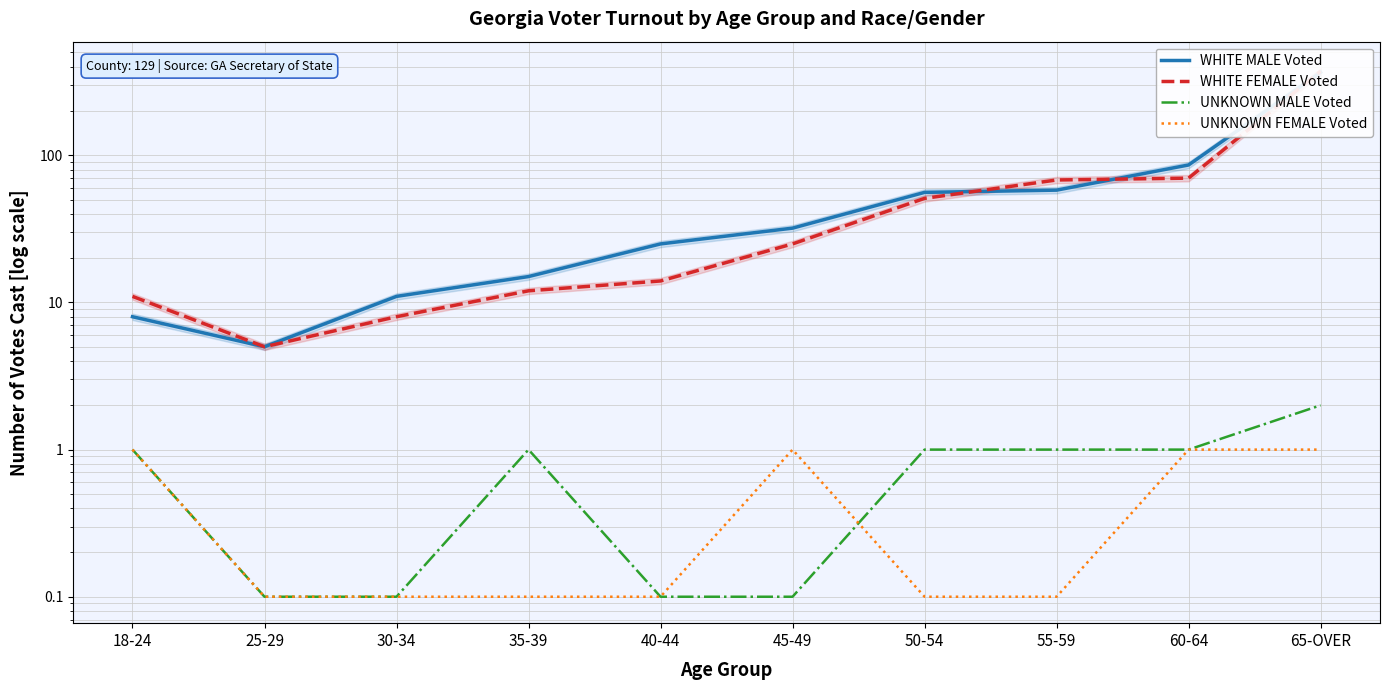

Reading left to right, extract all data points from this chart.

WHITE MALE Voted: 18-24=8.0	25-29=5.0	30-34=11.0	35-39=15.0	40-44=25.0	45-49=32.0	50-54=56.0	55-59=58.0	60-64=86.0	65-OVER=366.0
WHITE FEMALE Voted: 18-24=11.0	25-29=5.0	30-34=8.0	35-39=12.0	40-44=14.0	45-49=25.0	50-54=51.0	55-59=68.0	60-64=70.0	65-OVER=373.0
UNKNOWN MALE Voted: 18-24=1.0	25-29=0.1	30-34=0.1	35-39=1.0	40-44=0.1	45-49=0.1	50-54=1.0	55-59=1.0	60-64=1.0	65-OVER=2.0
UNKNOWN FEMALE Voted: 18-24=1.0	25-29=0.1	30-34=0.1	35-39=0.1	40-44=0.1	45-49=1.0	50-54=0.1	55-59=0.1	60-64=1.0	65-OVER=1.0